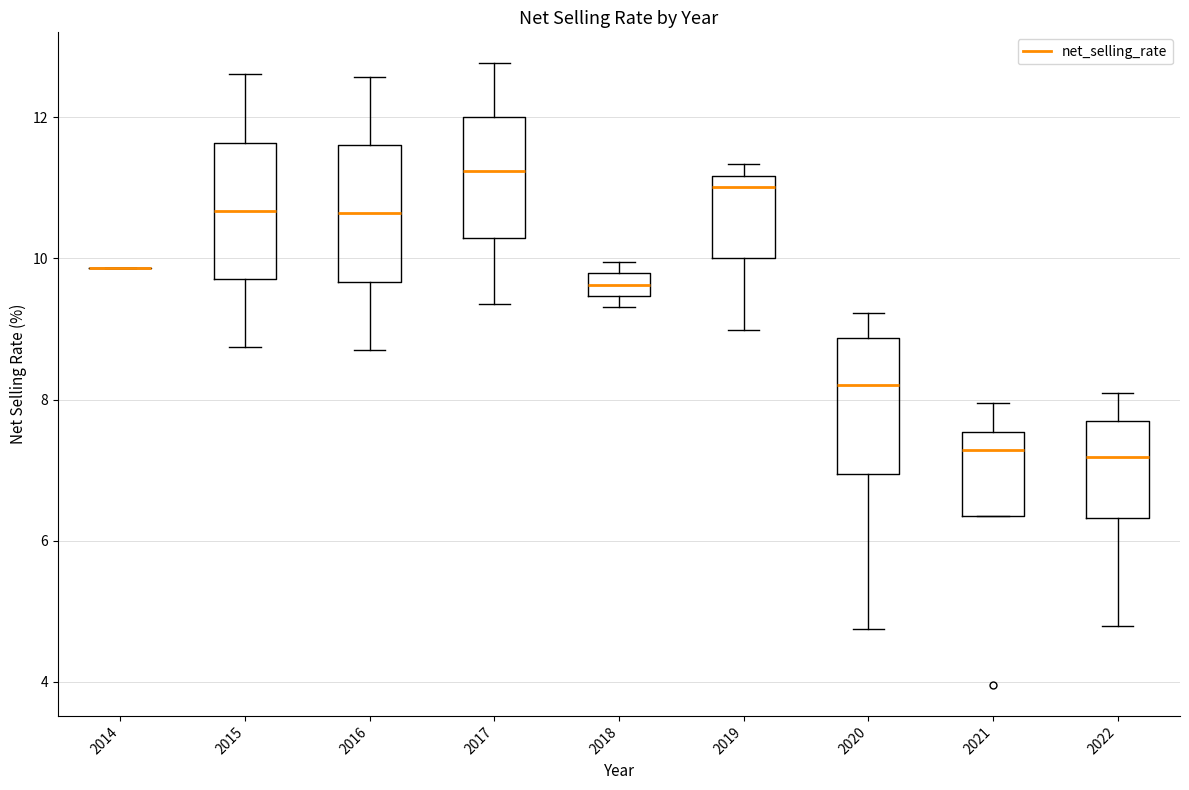

Reading left to right, transcribe this box plot: for each box, give where its median line is, the range the box spans, and where its two whiskers end, as read against the y-axis. The values are not printed on the chart, so give them approximately, as read against the axis.

2014: box collapsed to a line at 9.8, whiskers 9.8 to 9.8
2015: median 10.6, box 9.8 to 11.6, whiskers 8.8 to 12.6
2016: median 10.6, box 9.6 to 11.6, whiskers 8.8 to 12.6
2017: median 11.2, box 10.2 to 12.0, whiskers 9.4 to 12.8
2018: median 9.6, box 9.4 to 9.8, whiskers 9.4 (just below the box's lower edge) to 10.0
2019: median 11.0, box 10.0 to 11.2, whiskers 9.0 to 11.4
2020: median 8.2, box 7.0 to 8.8, whiskers 4.8 to 9.2
2021: median 7.2, box 6.4 to 7.6, whiskers 6.4 to 8.0
2022: median 7.2, box 6.4 to 7.6, whiskers 4.8 to 8.0